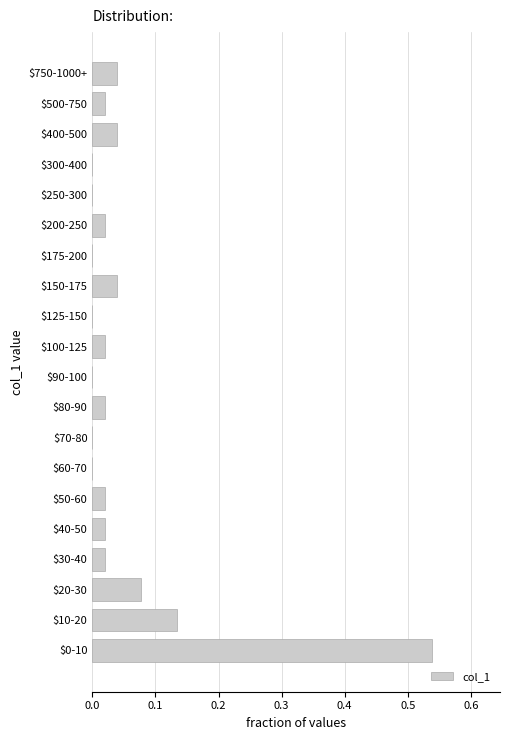

The chart shows a value of 0.3 at $250-300. True or false?

False